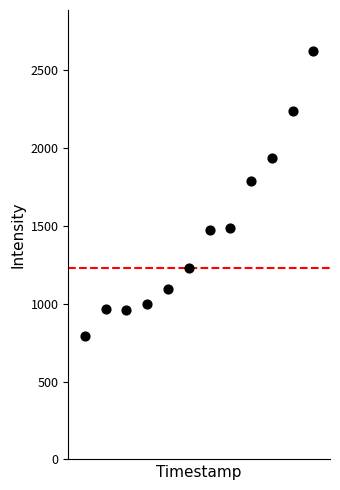

What Y value in the scatter plot is closest to 1710?

1789.1